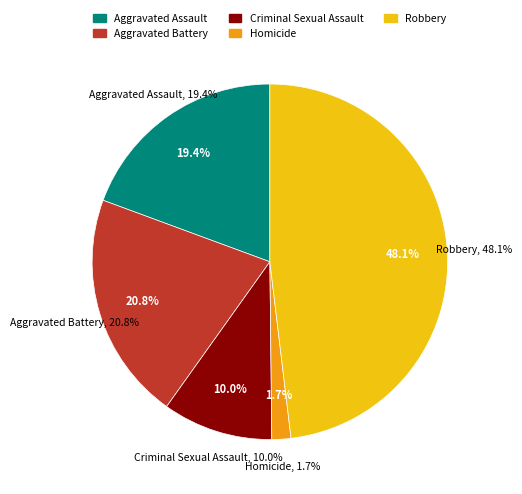

What percentage do Aggravated Battery and Criminal Sexual Assault together represent?

30.8%